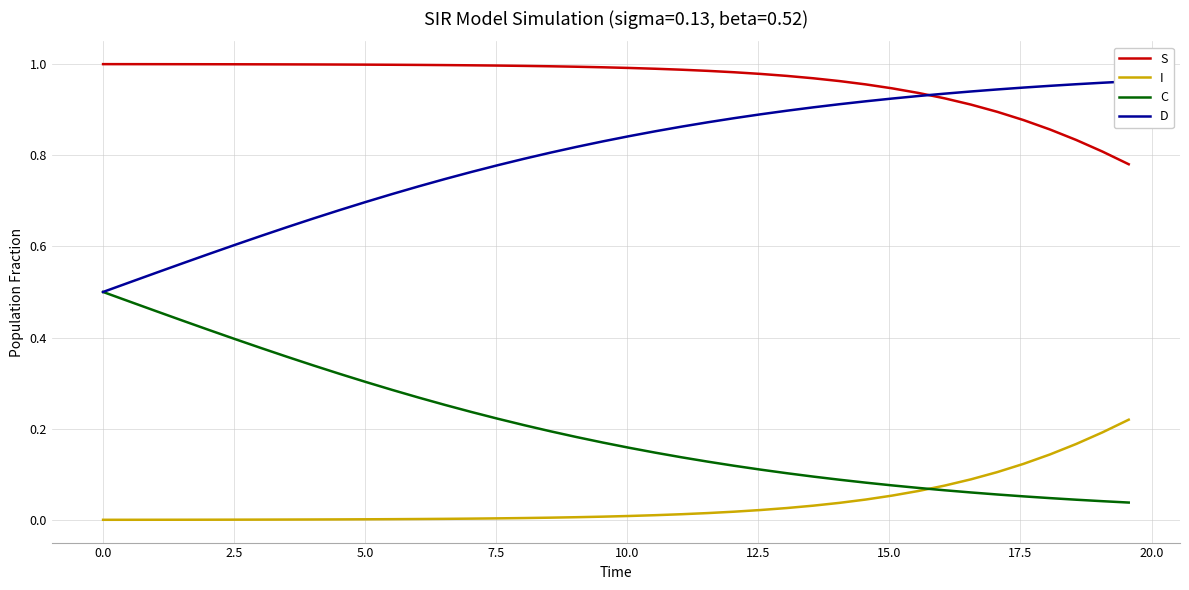

What is the difference between the maximum and minimum values in the D series?

0.5